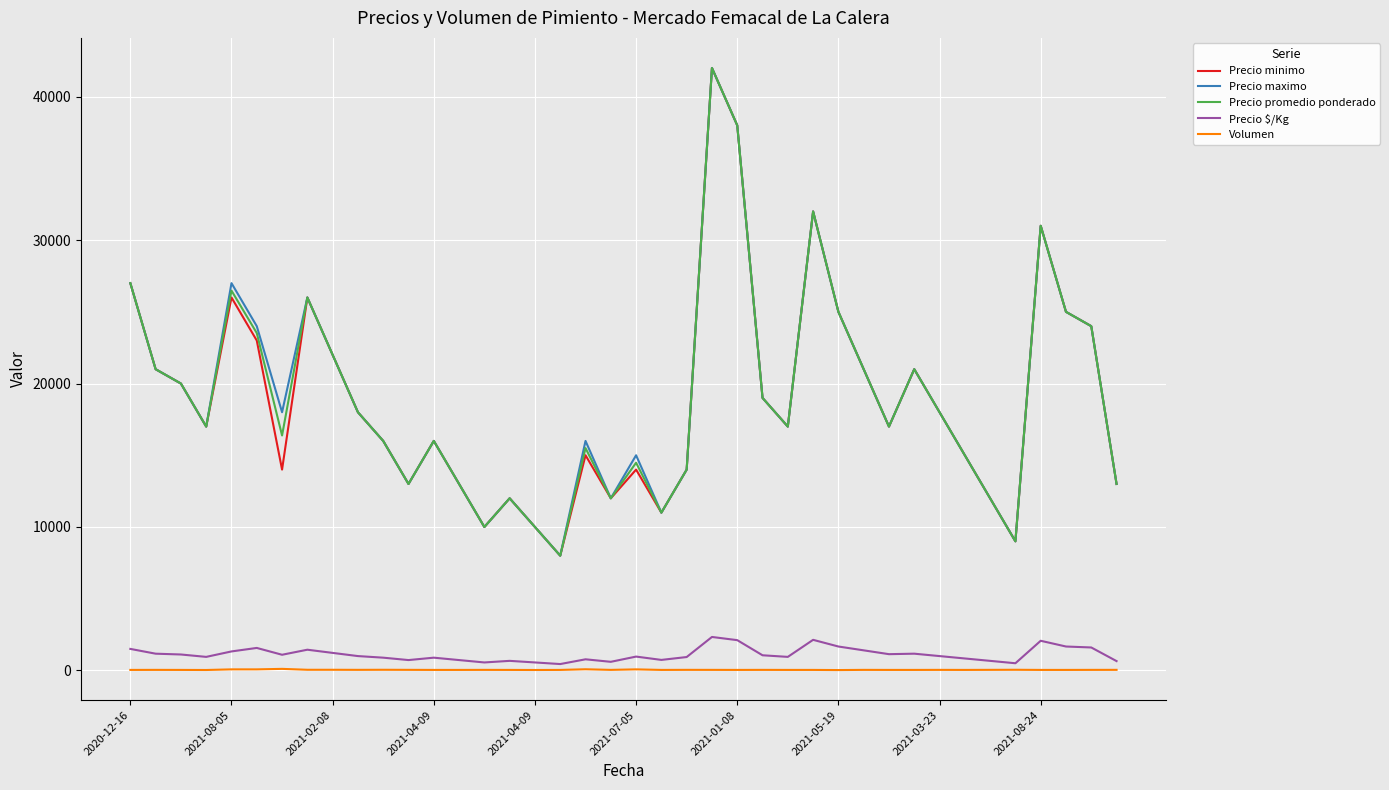

Count the number of data series in this chart.

5